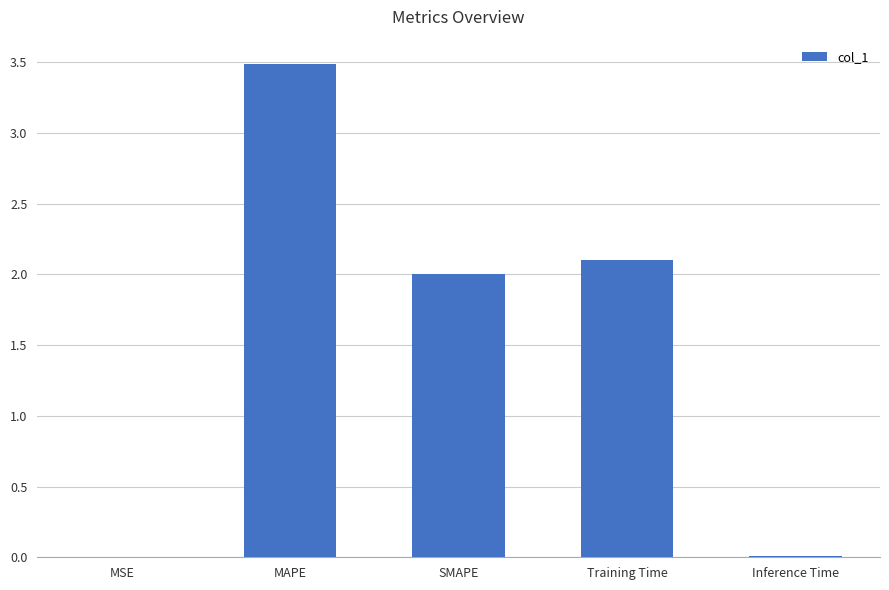

Which has a higher value, MSE or Training Time?

Training Time